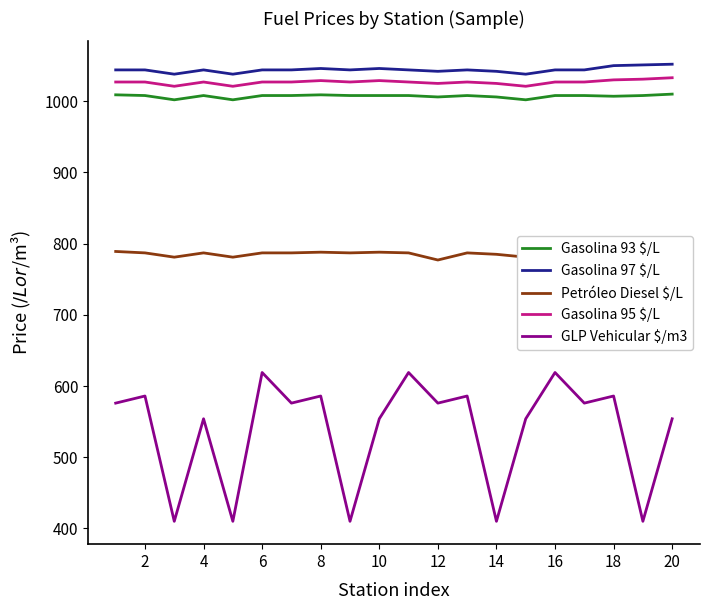

True or false: Petróleo Diesel $/L and Gasolina 95 $/L intersect in this chart.

False